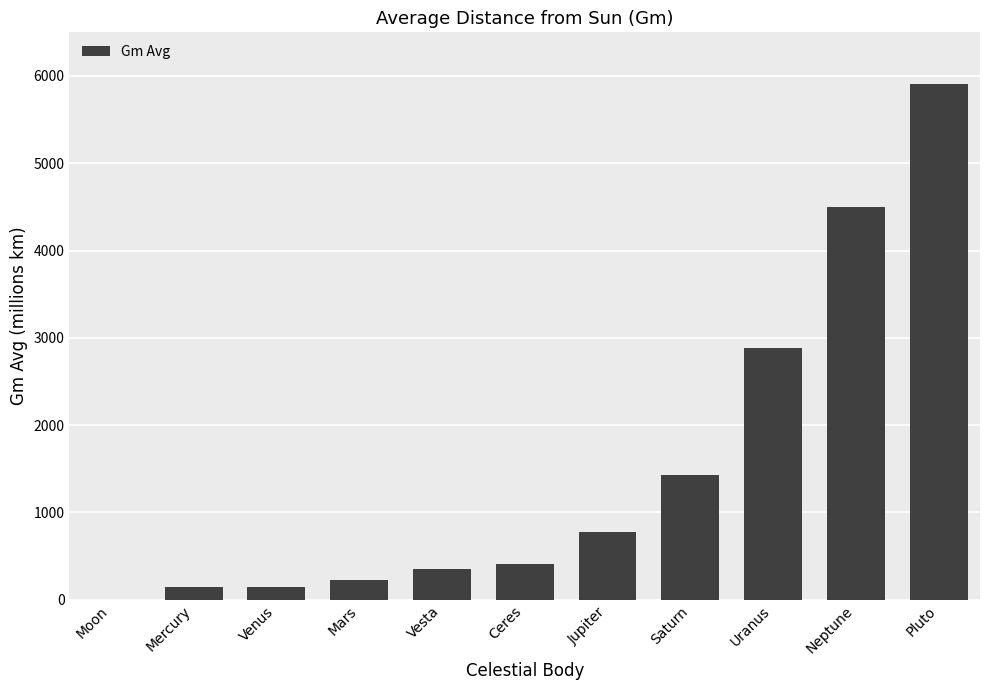

Does the chart contain stacked bars?

No